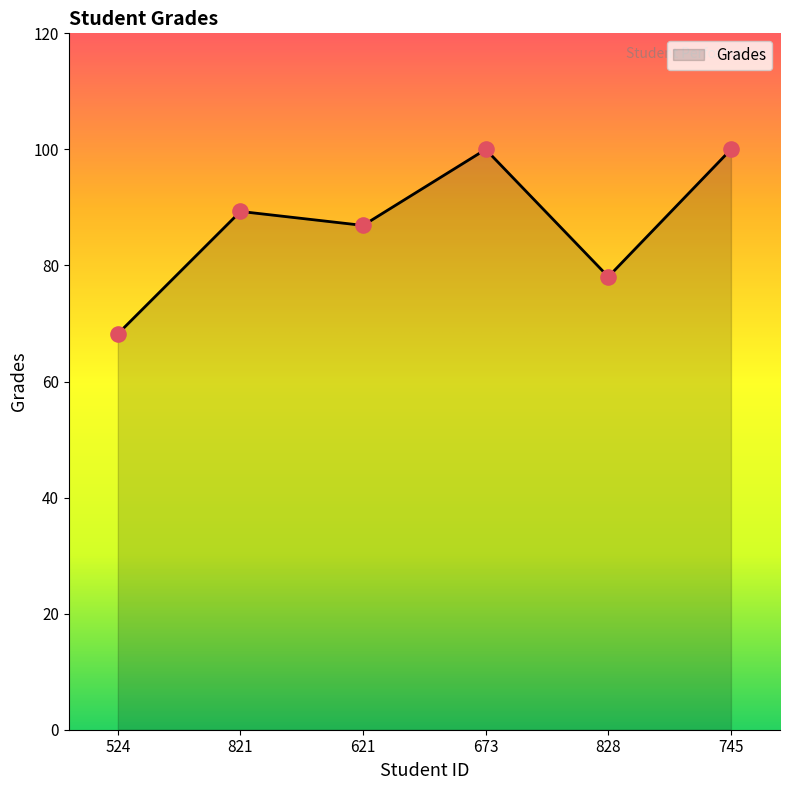

What is the ratio of the value at 524 to the value at 745?

0.7